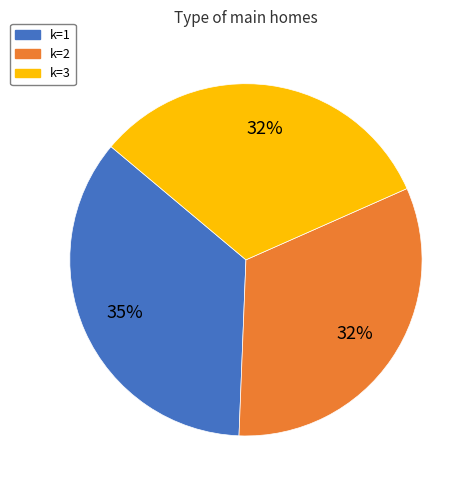

To the nearest percent, what is the average slice percentage?

33%